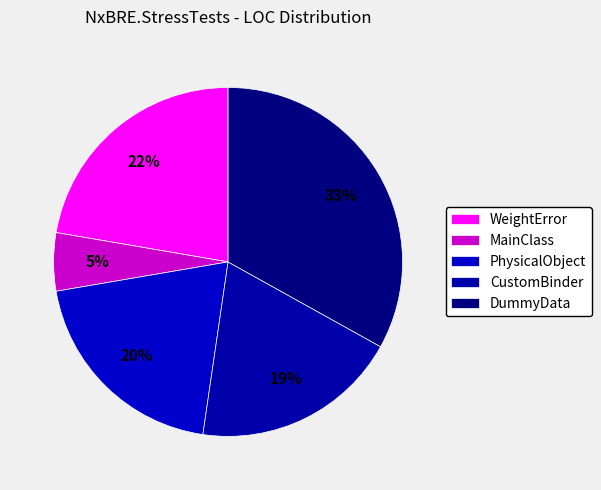

What portion of the pie excludes CustomBinder?

80.8%